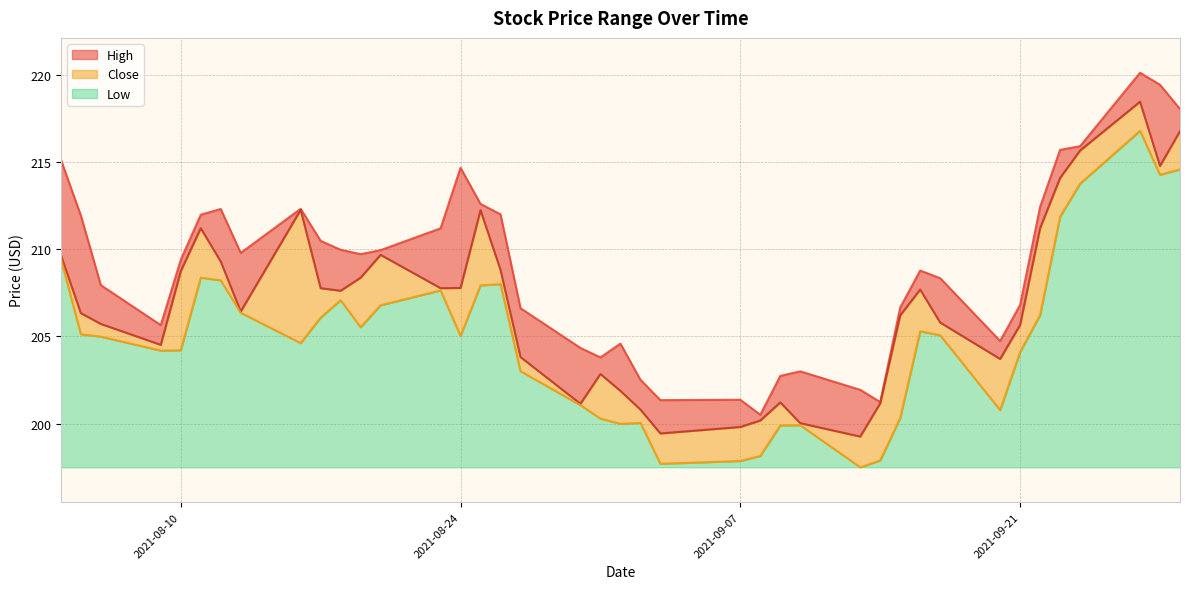

In Low, how many points are higher than both neighbors (excluding endpoints)?

8